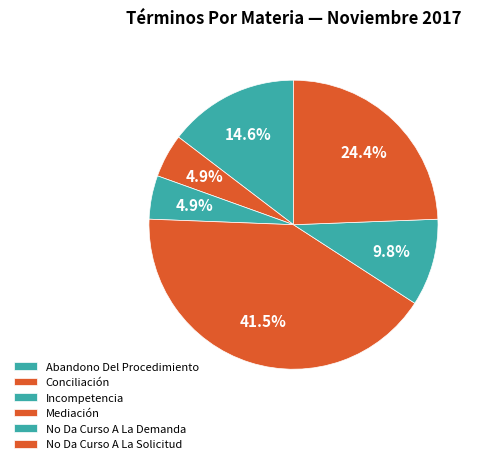

How many segments does this pie chart have?

6